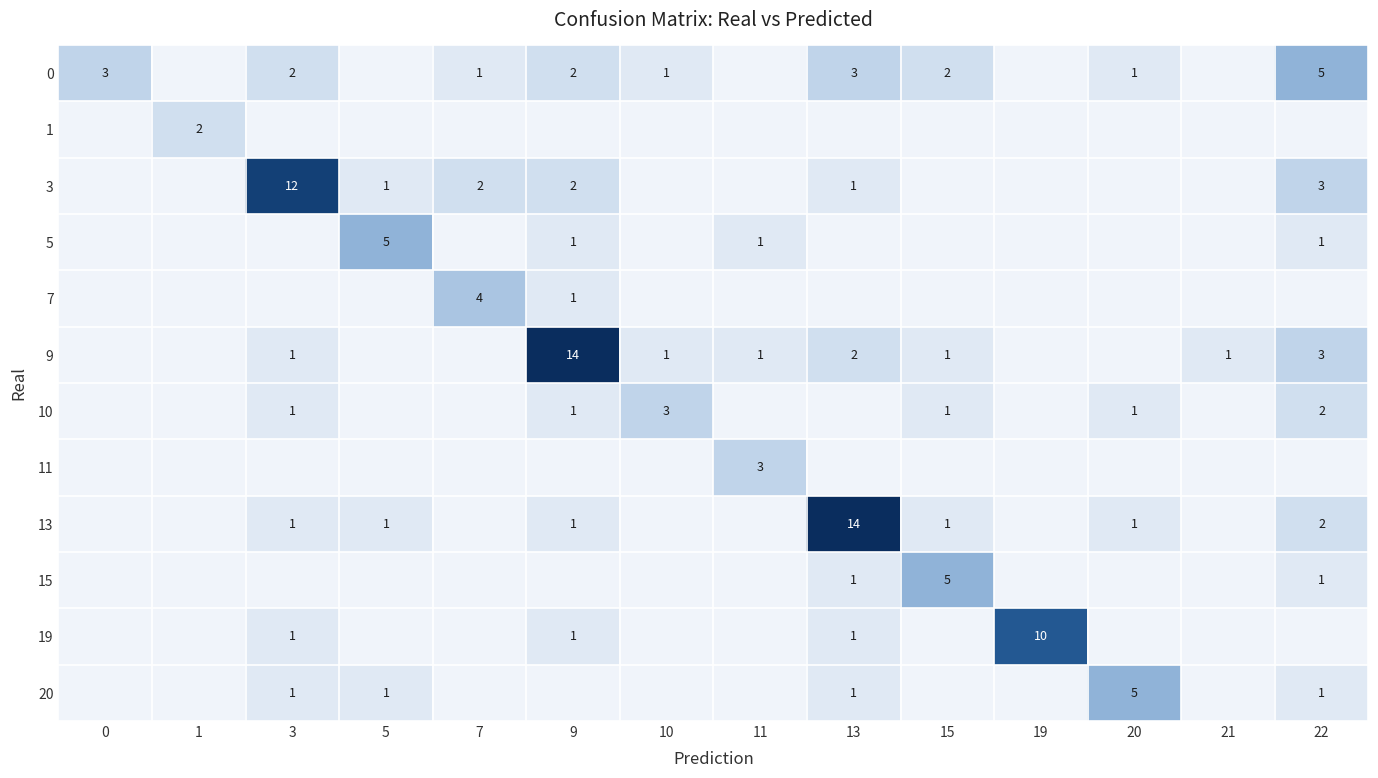

The value of 3 at 13 is 0. True or false?

False